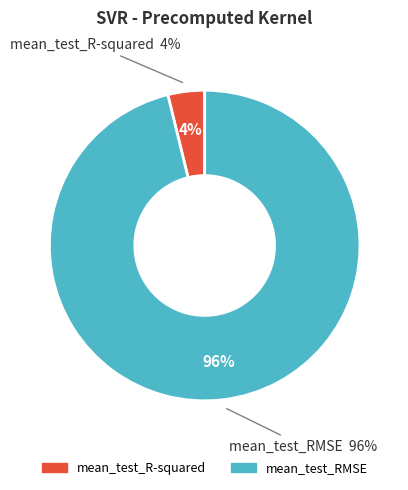

To the nearest percent, what is the combined percentage of mean_test_RMSE and mean_test_R-squared?

100%